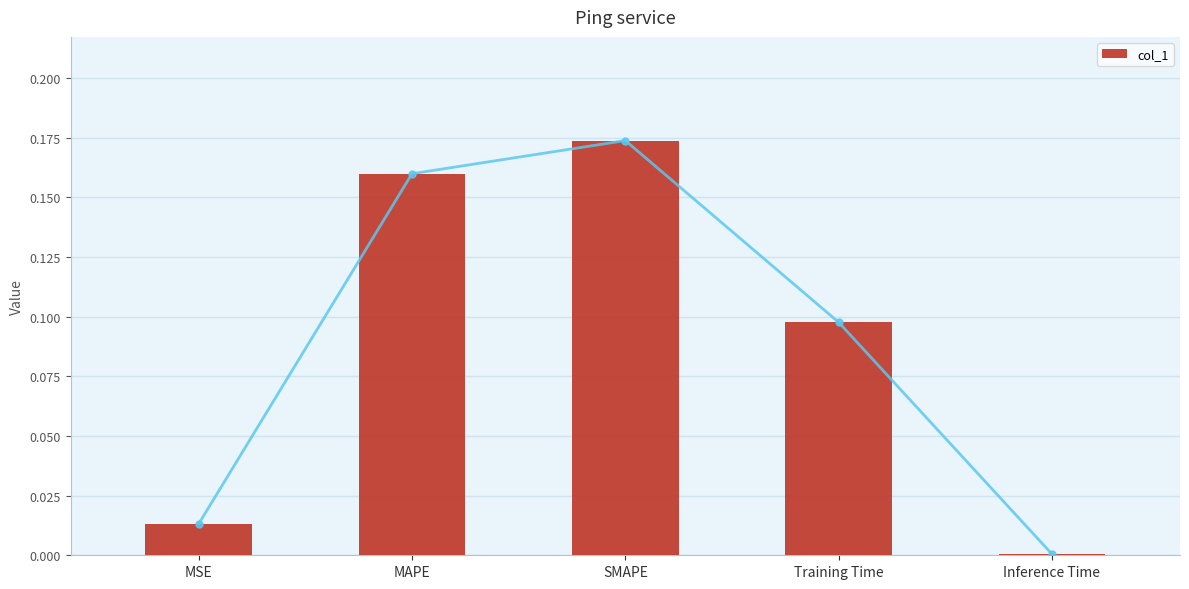

What is the sum of all values?

0.4